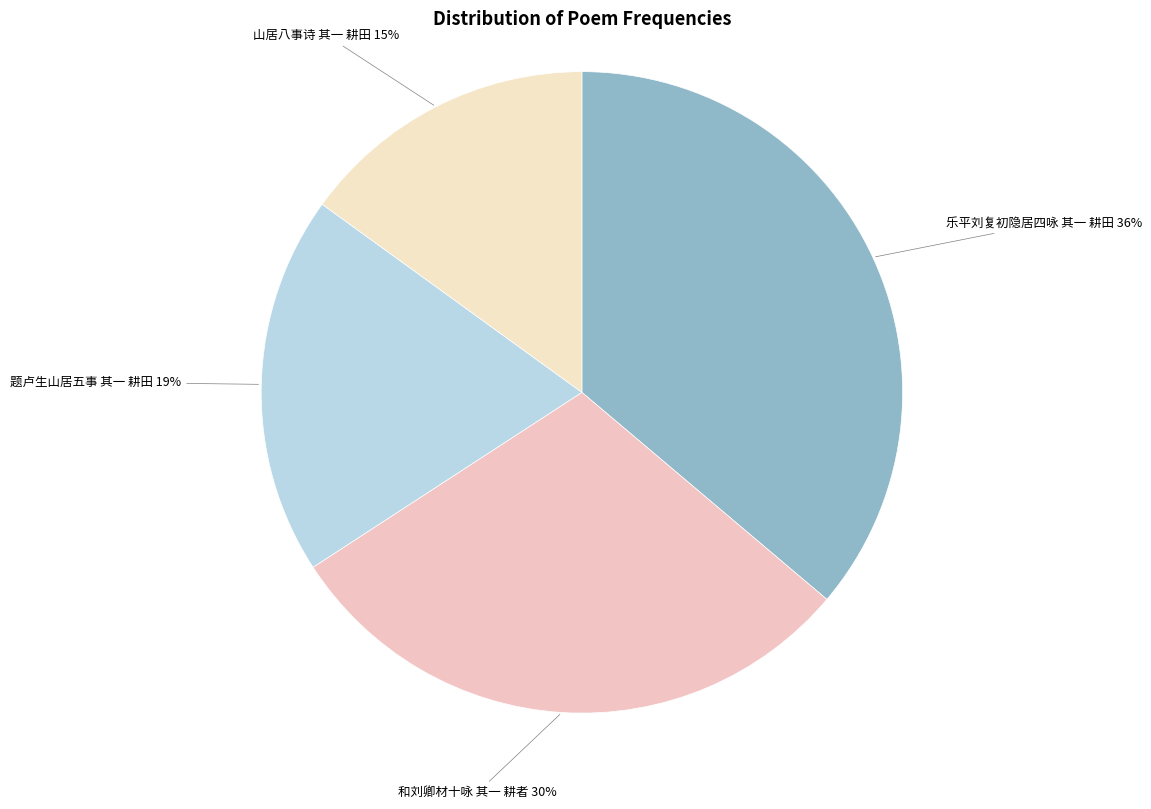

How many segments does this pie chart have?

4